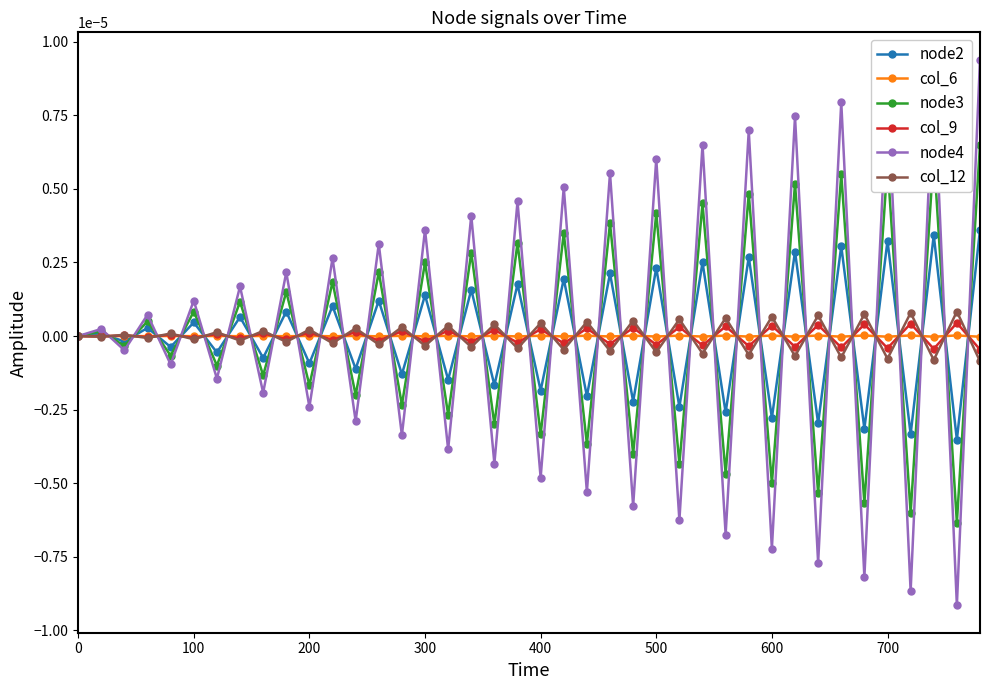

Which series has the widest spread of values?

node4